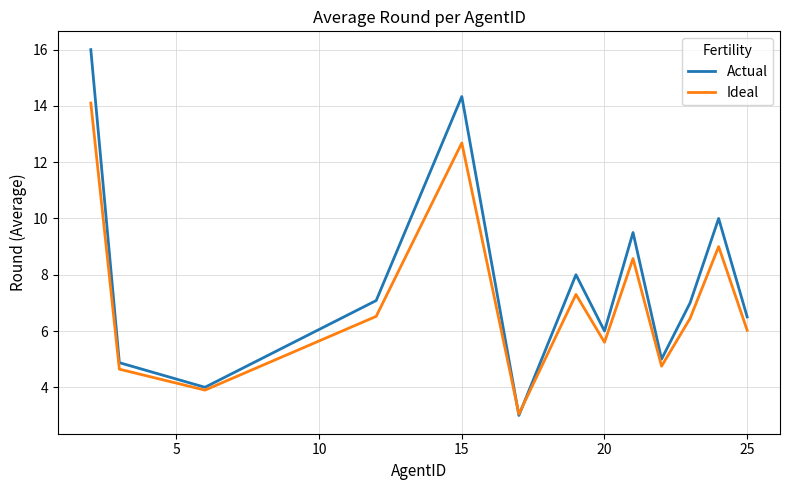

List the series in order of their peak value, lowest first.

Ideal, Actual